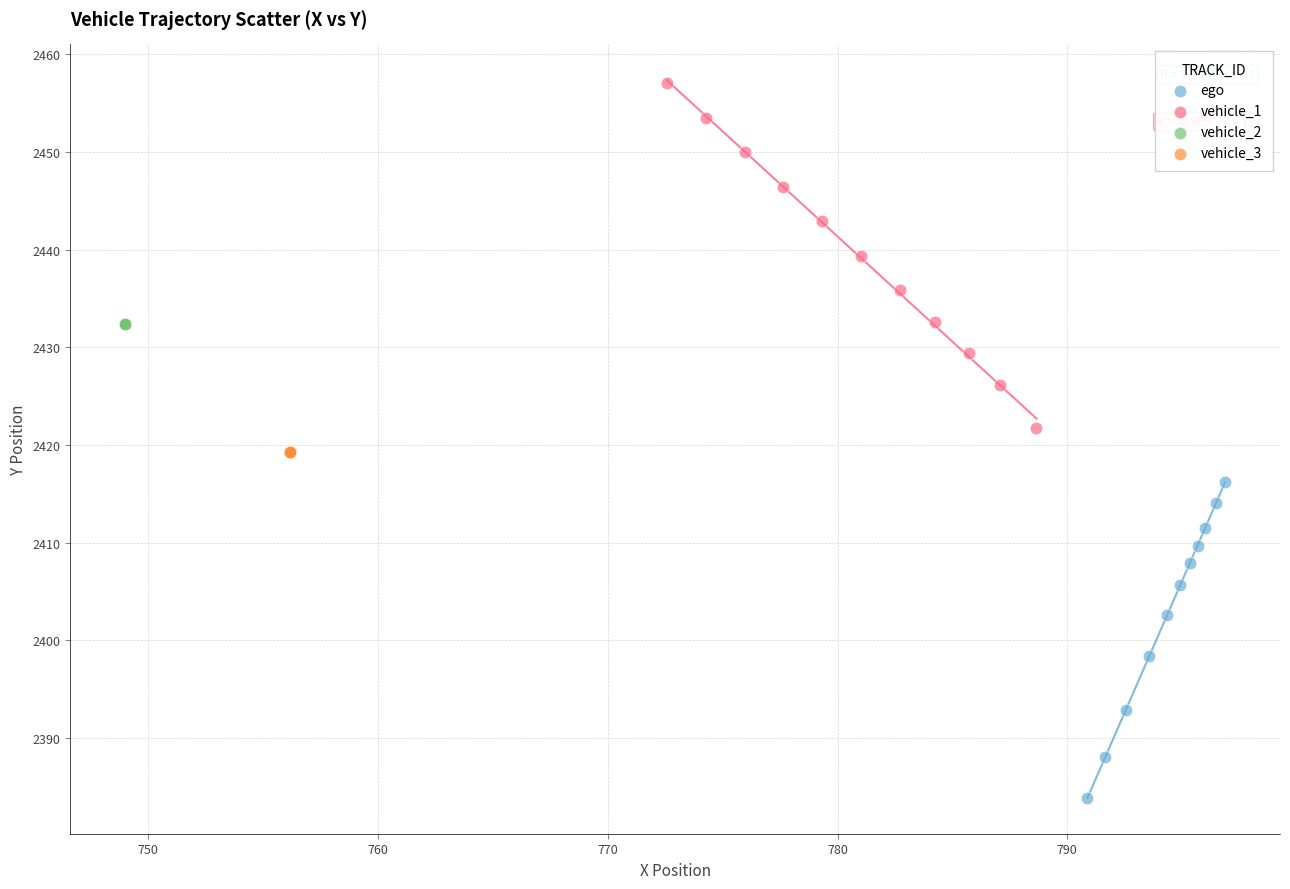

Which series reaches the maximum Y coordinate?

vehicle_1